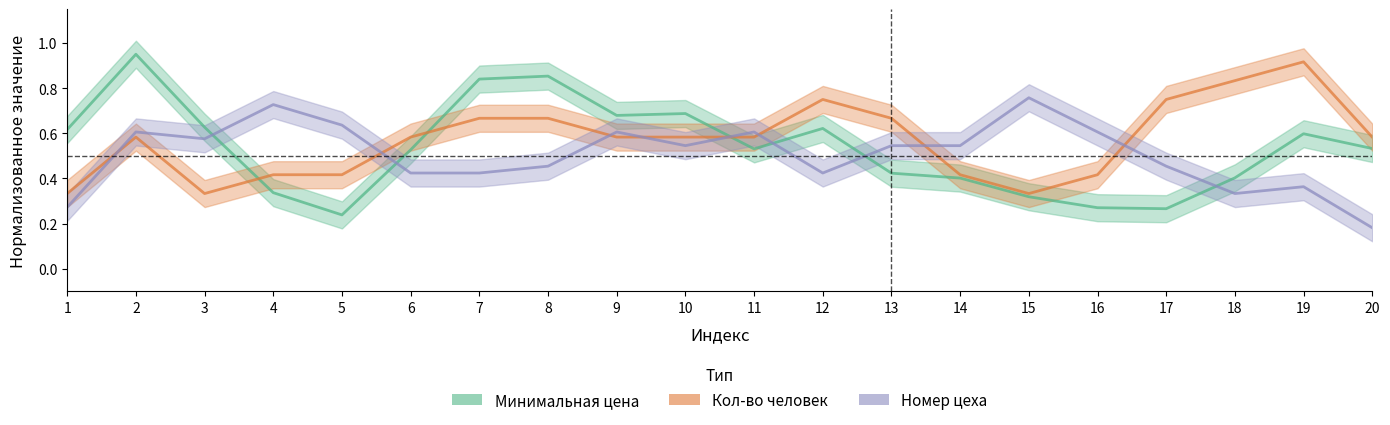

Which series has the widest spread of values?

Минимальная цена